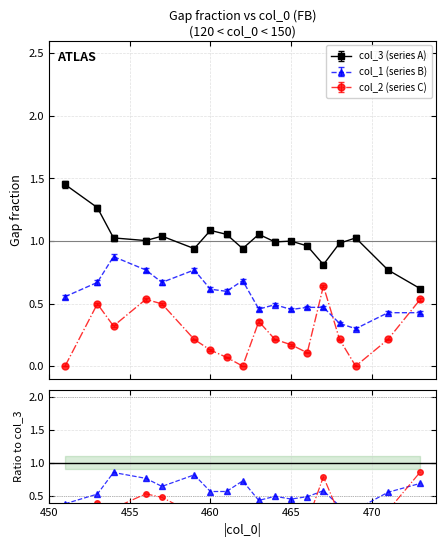

Count the number of data series in this chart.

3